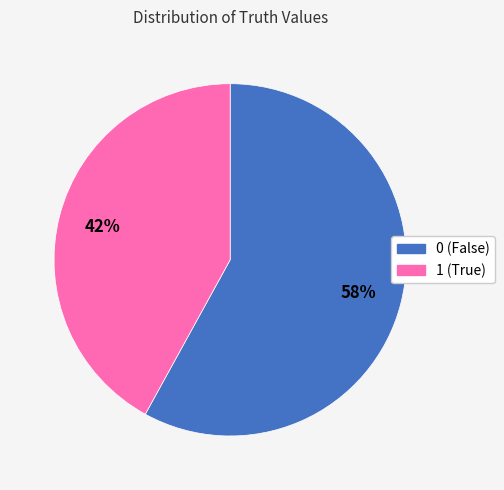

To the nearest percent, what is the difference between the 1 and 0 slice percentages?

16%